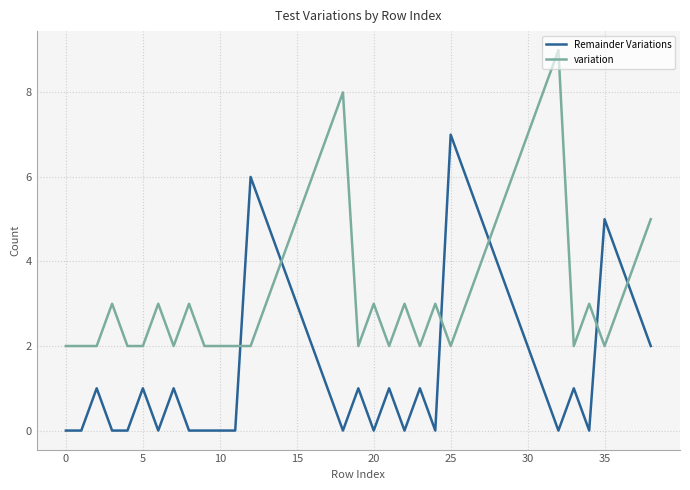

Which series has the largest total across all categories?

variation